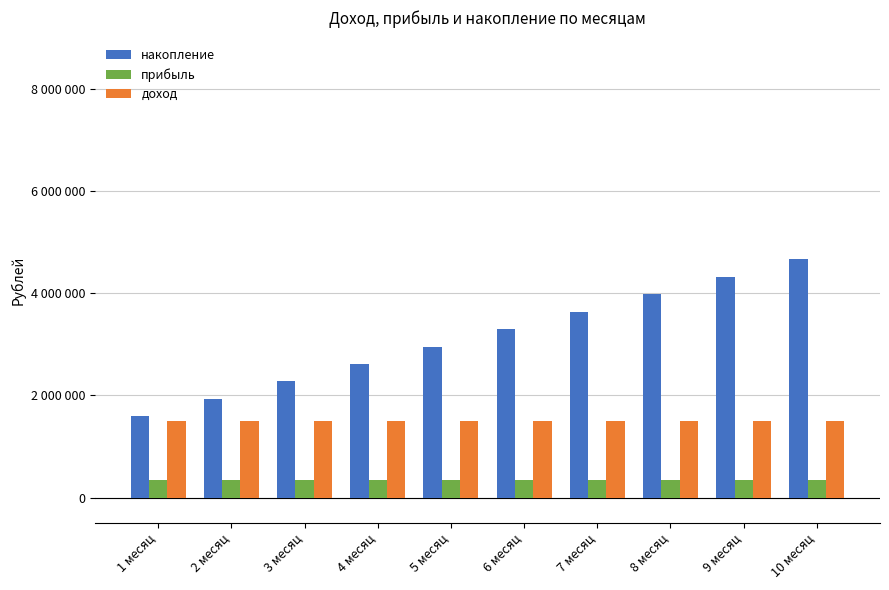

Between 7 месяц and 3 месяц, which is larger?

7 месяц